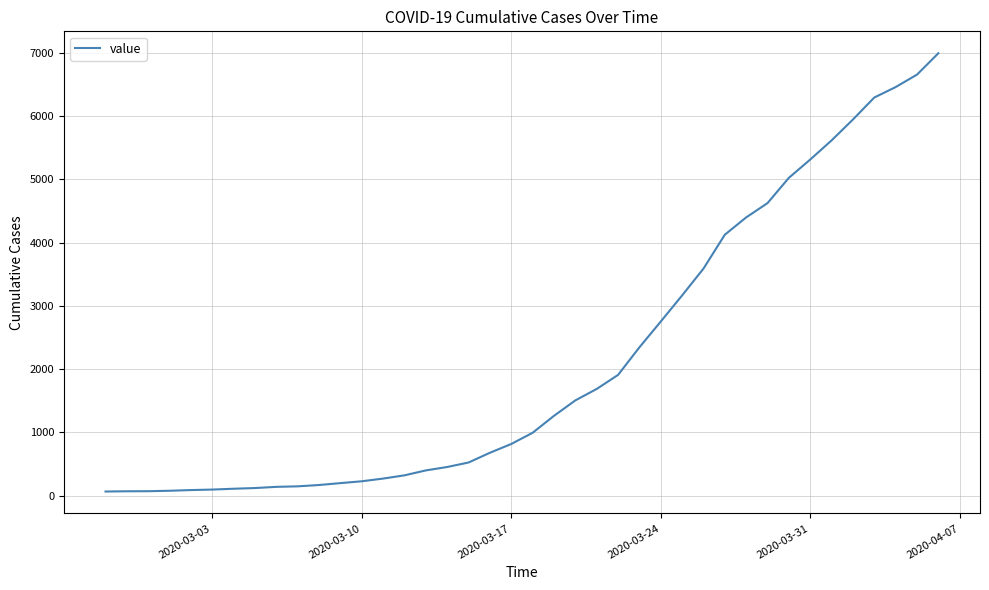

What is the greatest value displayed?

6995